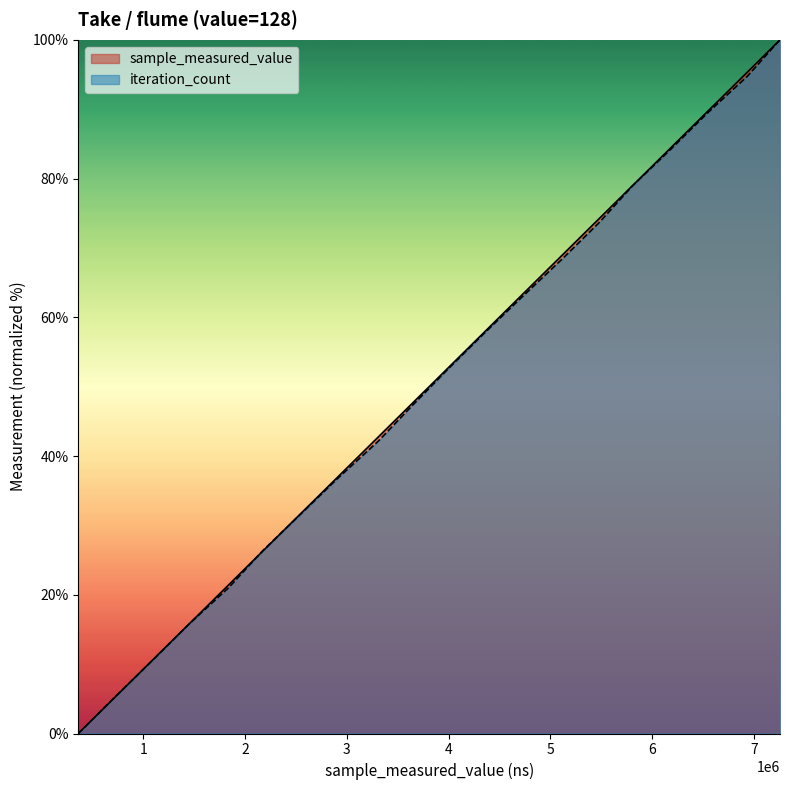

At how many categories does at least one series exceed 45?

11